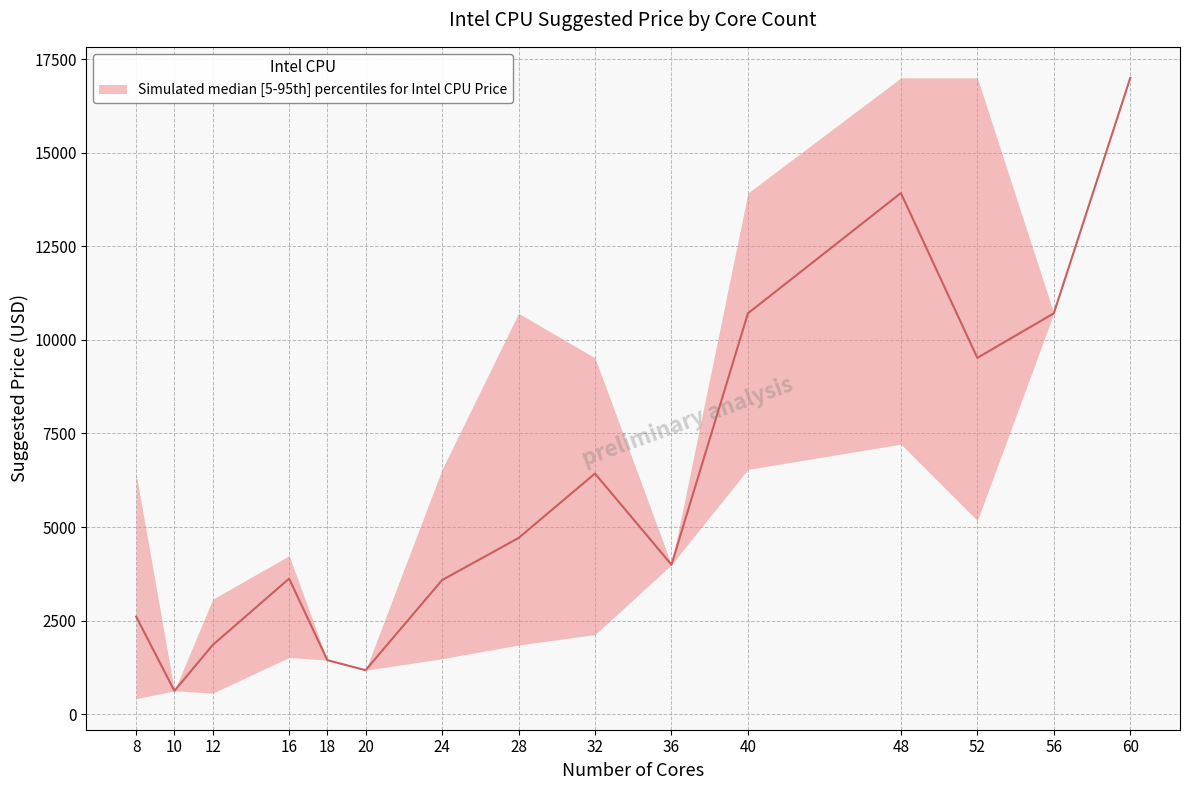

Rank the series by their average value, from lowest to highest.

Suggested price lower, Suggested price median, Suggested price upper